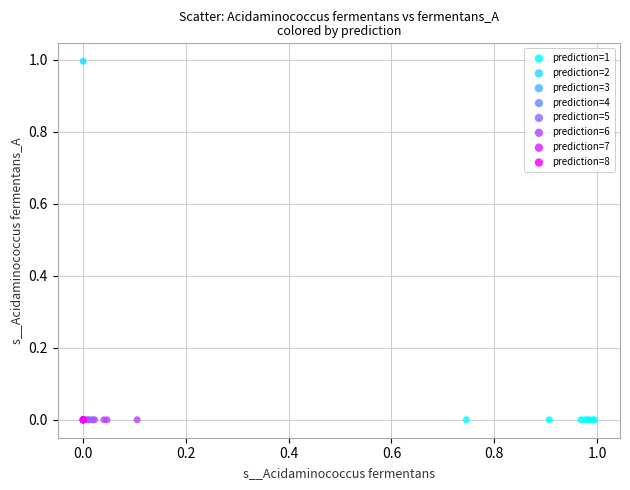

What are all the series names shown in the legend?

prediction=1, prediction=2, prediction=3, prediction=4, prediction=5, prediction=6, prediction=7, prediction=8